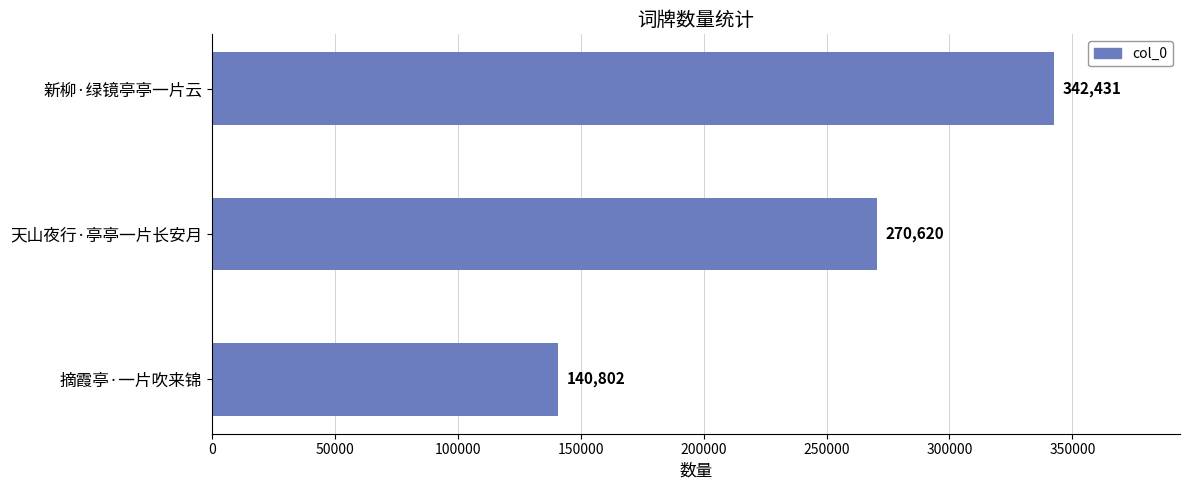

What is the sum of all values?

753853